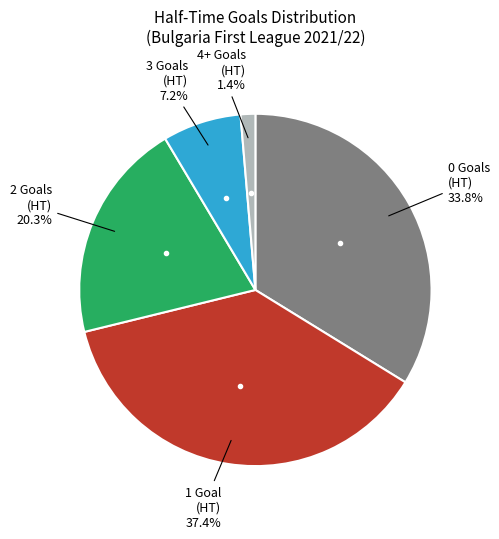

Does any single category account for the majority?

No